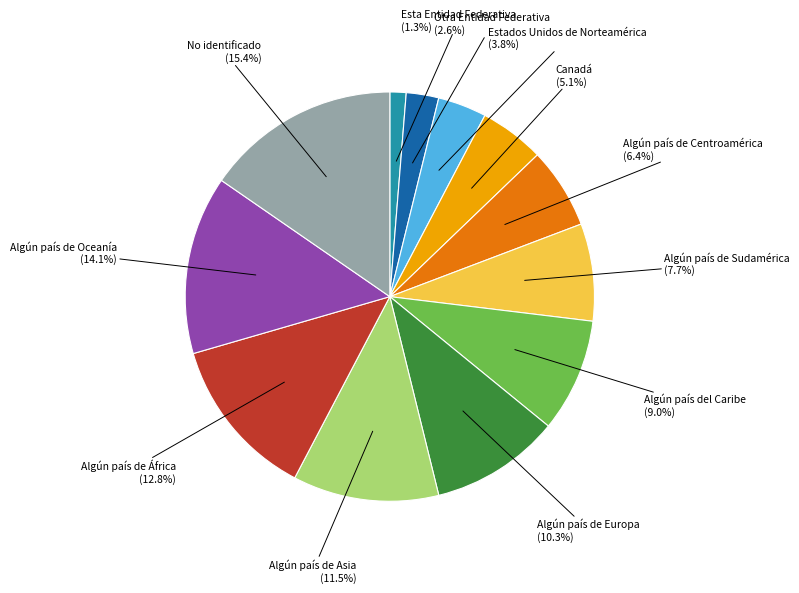

To the nearest percent, what is the difference between the Algún país de Oceanía and Esta Entidad Federativa slice percentages?

13%